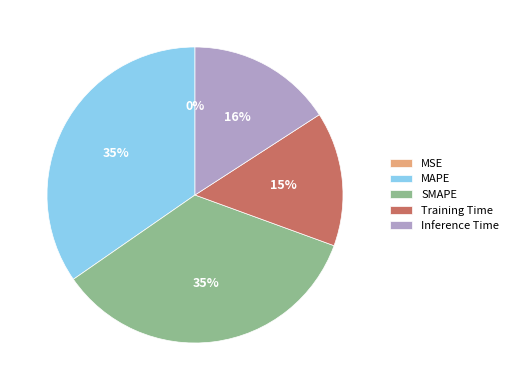

Is the sum of Training Time and MAPE greater than half?

No